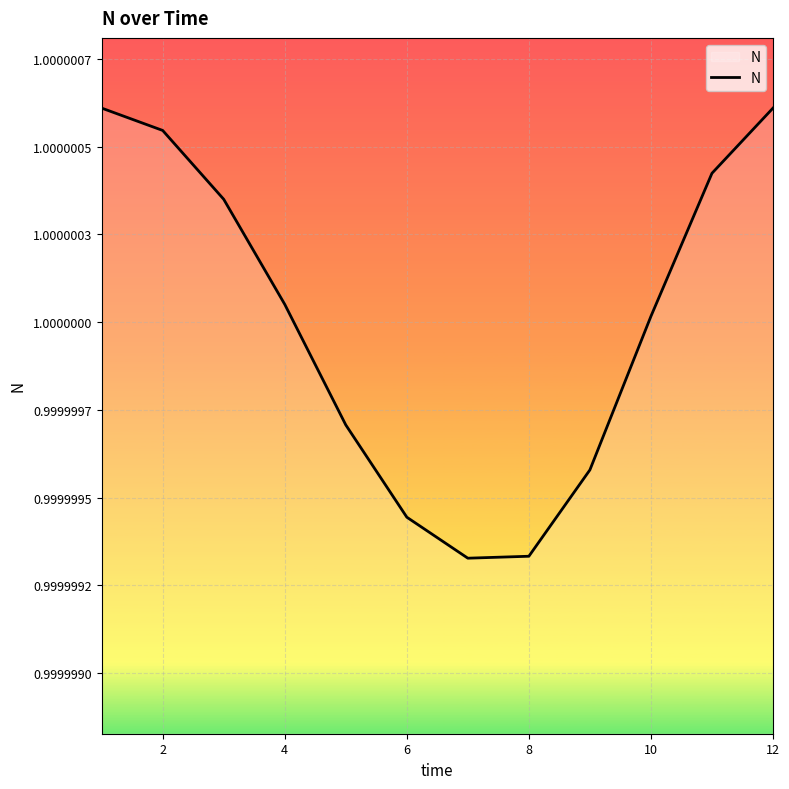

What is the maximum value shown in the chart?

1.0